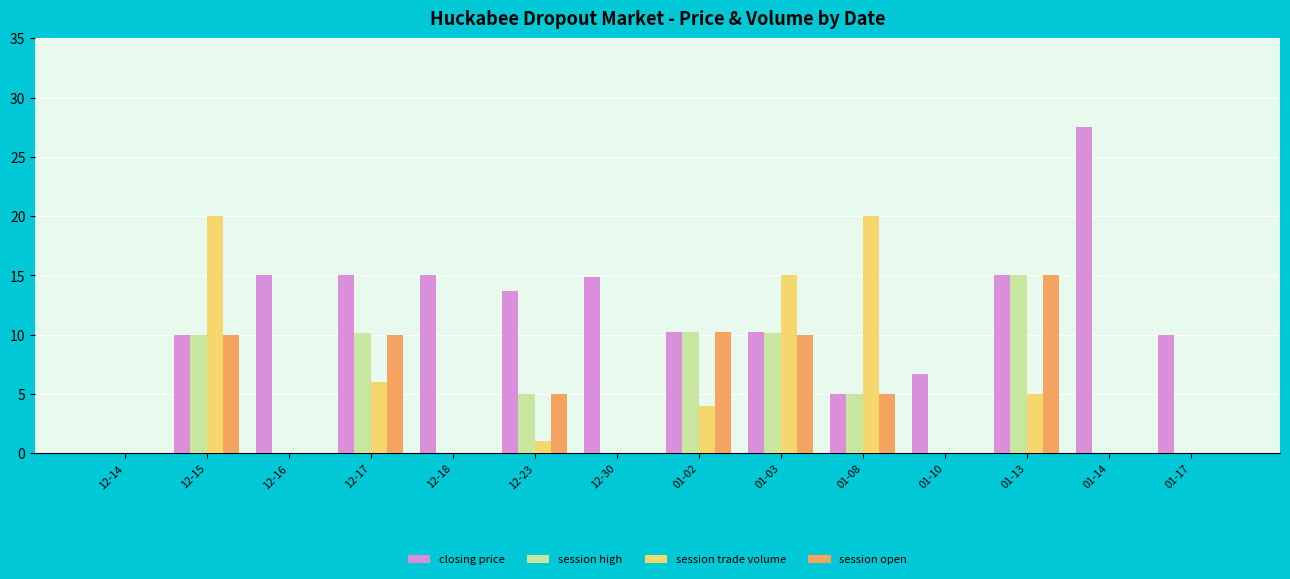

Which series has the largest range (max minus min)?

closing price